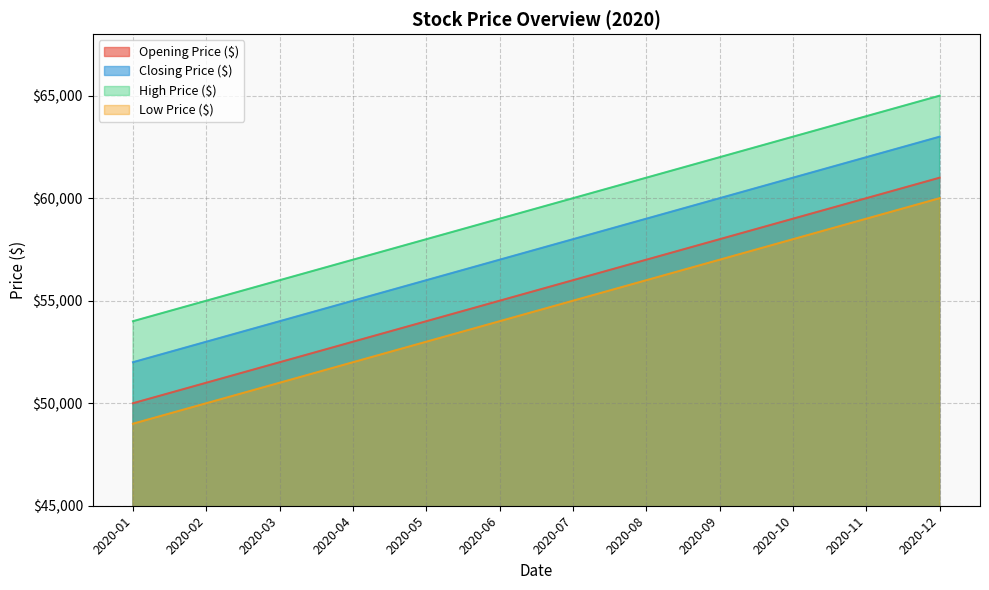

True or false: Closing Price ($) has more than 0 points higher than both neighbors.

False